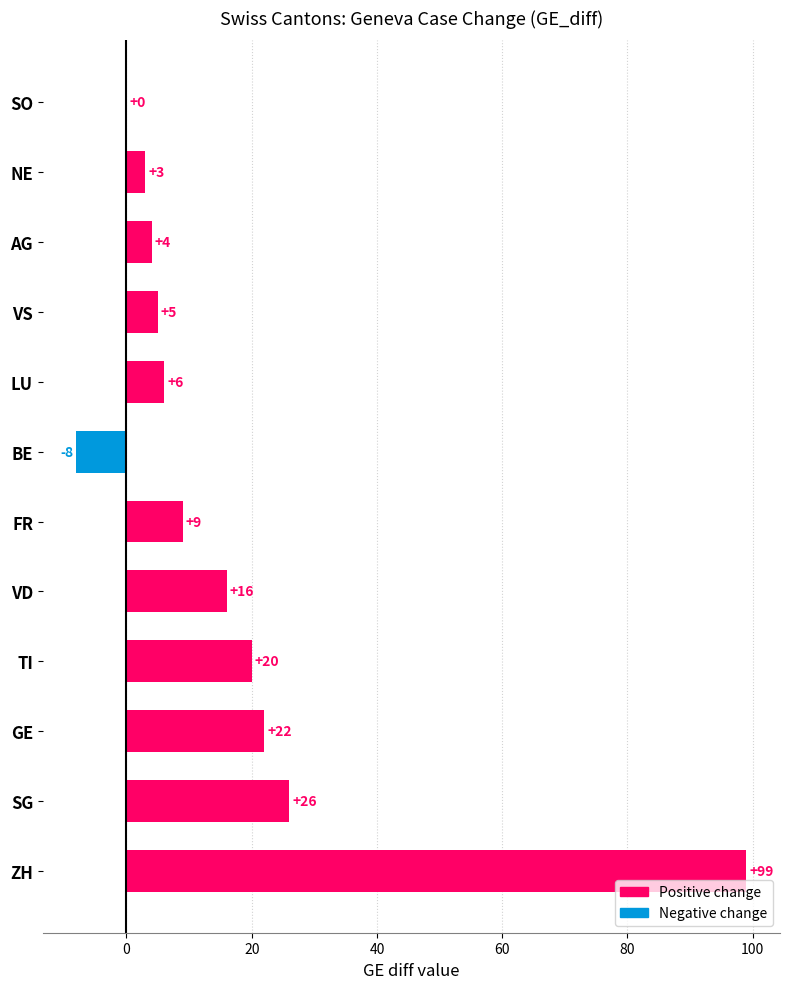

Where is the data nearest to the value 45?

SG